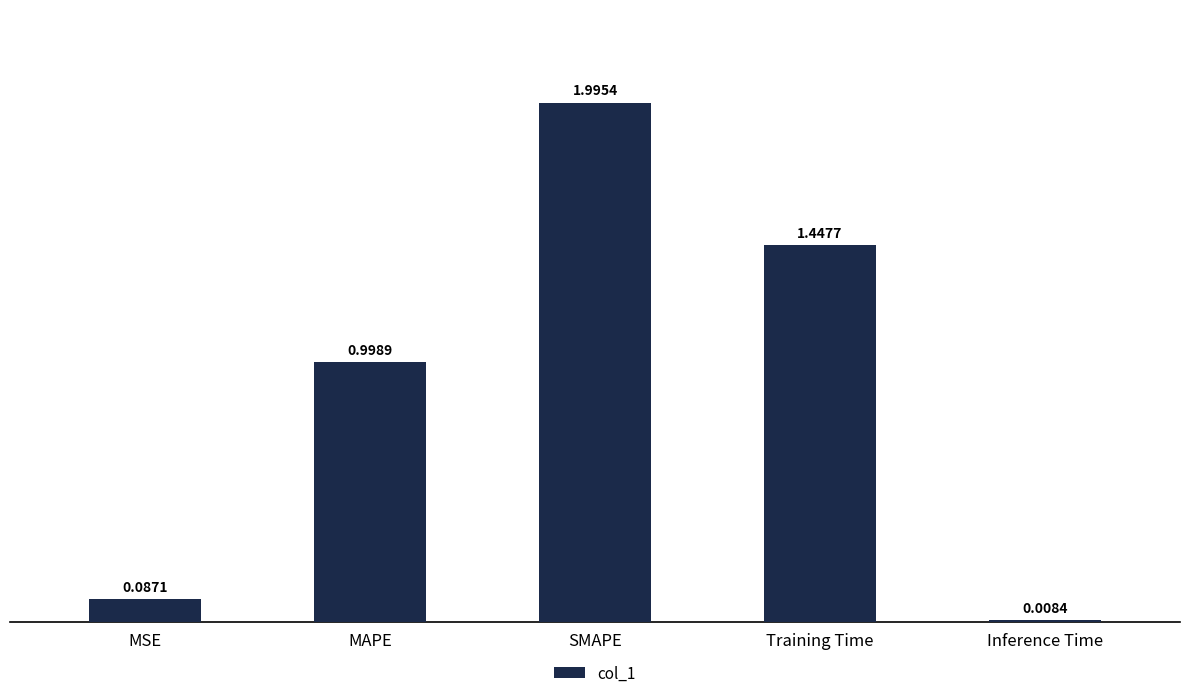

Which has a higher value, Inference Time or MSE?

MSE